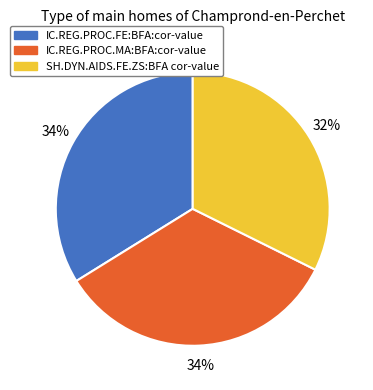

To the nearest percent, what is the difference between the largest and smallest slice percentages?

2%